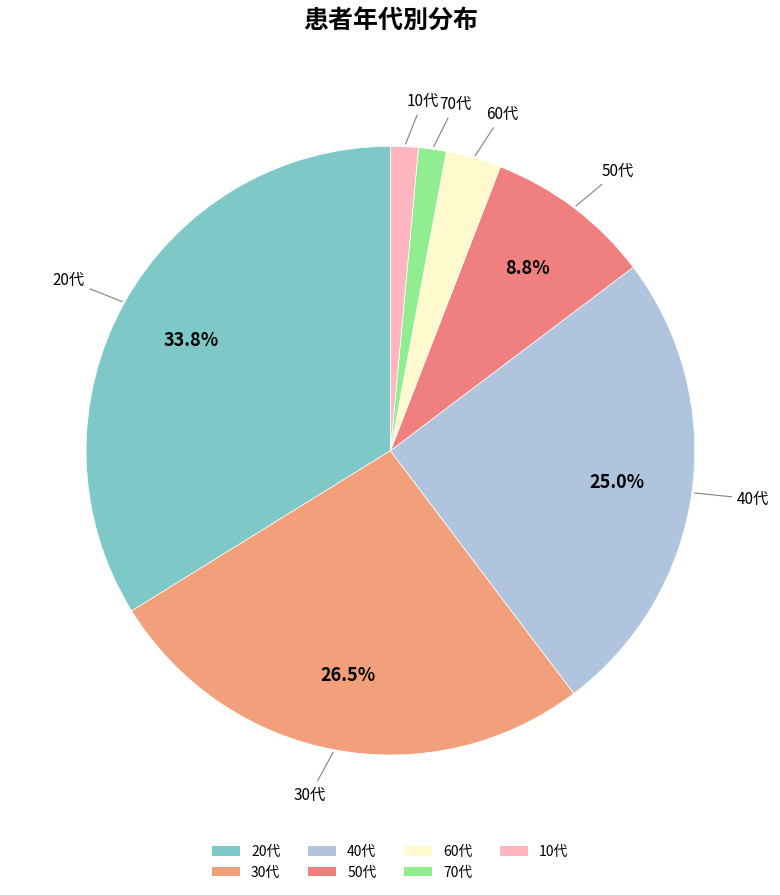

What is the change in value from 30代 to 50代?

-12